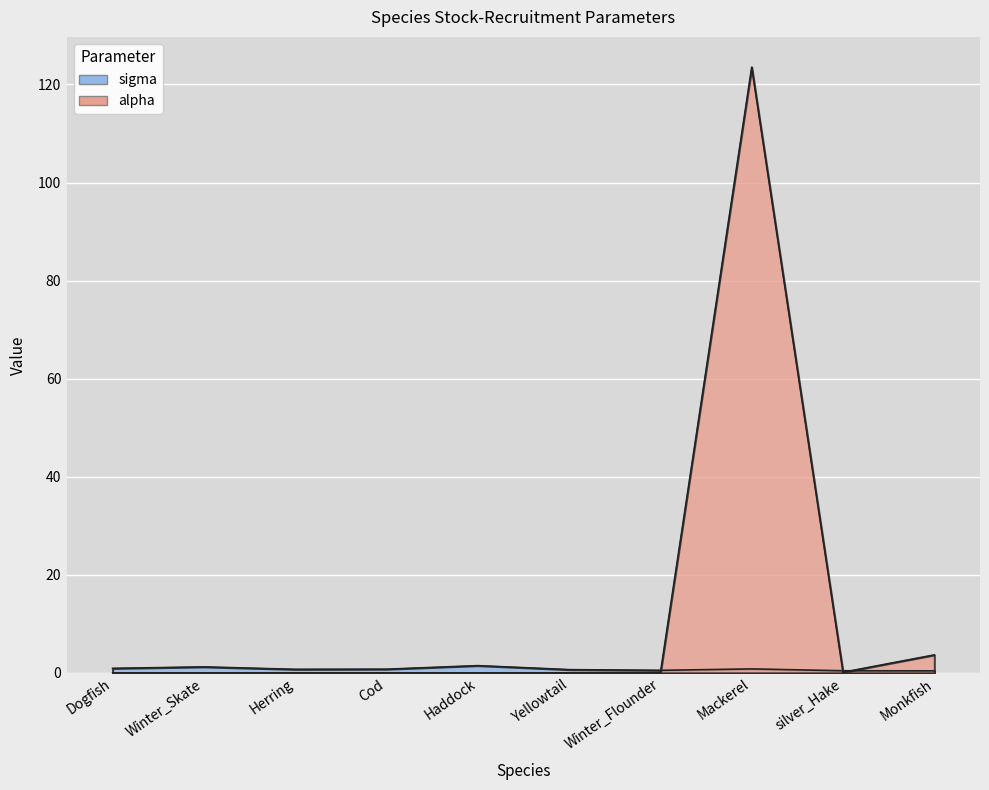

Count the number of categories in the chart.

10